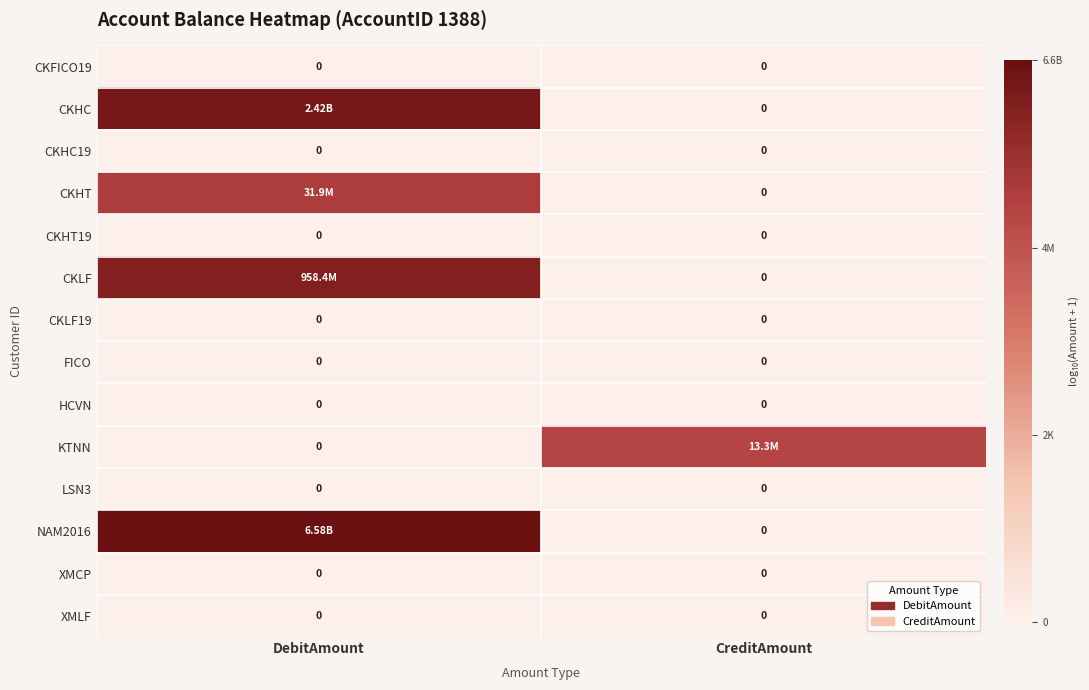

The XMCP series shows 0.0 at DebitAmount. True or false?

True